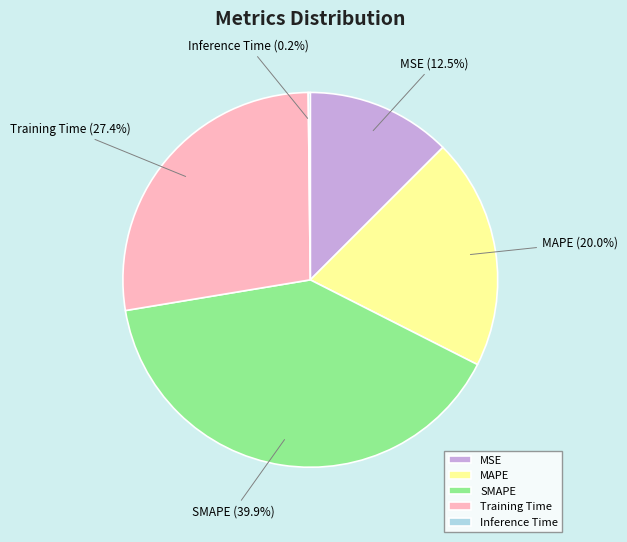

To the nearest percent, what percentage of the pie is MAPE?

20%